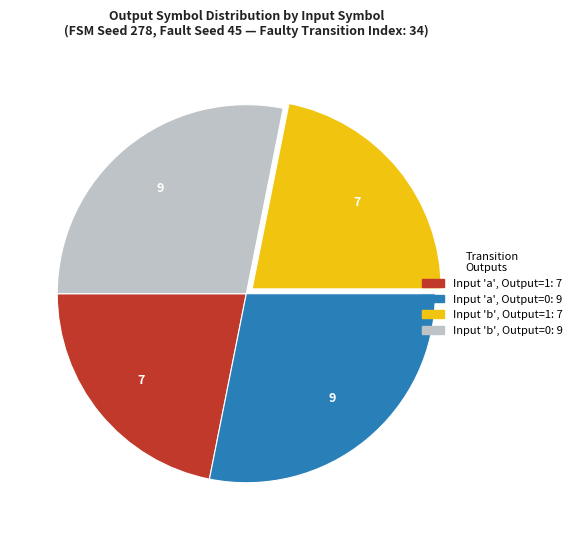

How many slices are in this pie chart?

4